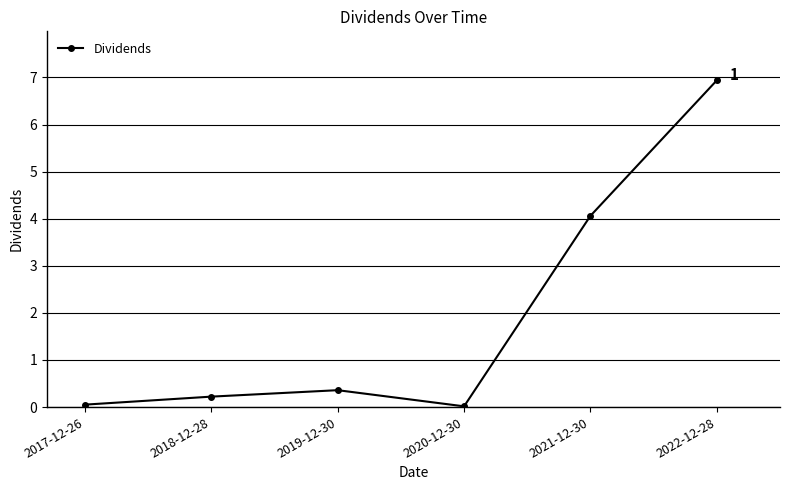

What position from the left is 2022-12-28?

6